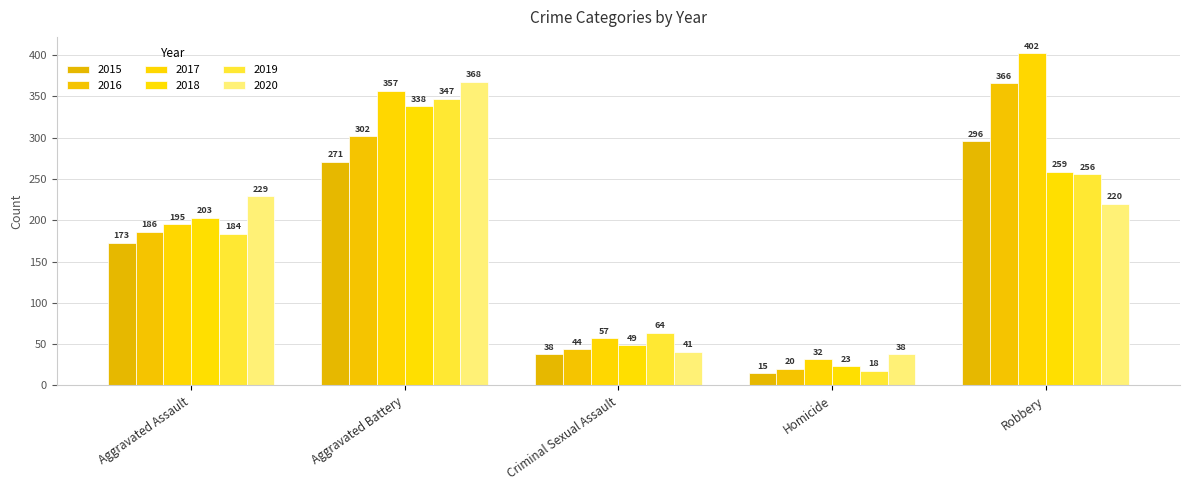

What is the sum of the 2015 values at Aggravated Assault and Aggravated Battery?

444